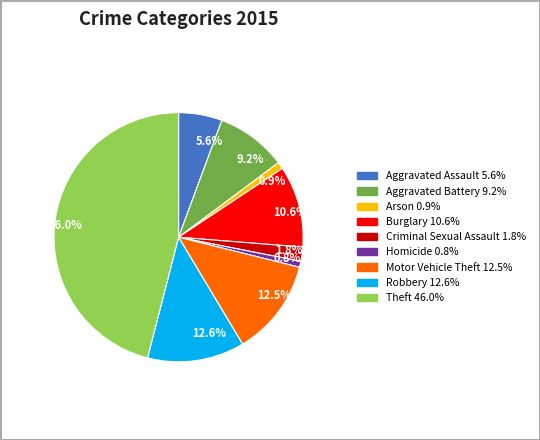

The Arson slice represents 11% of the pie. True or false?

False